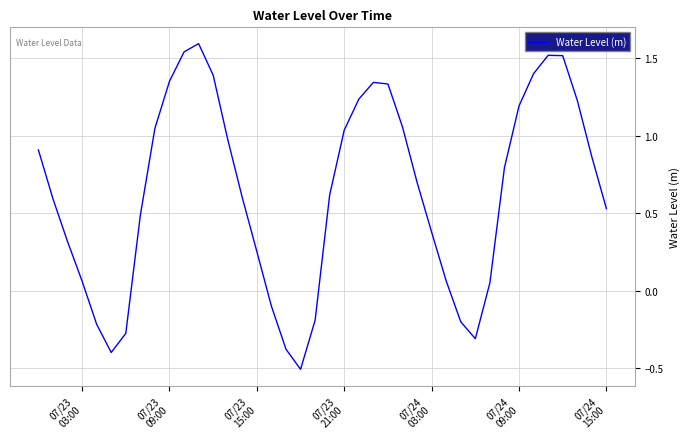

What is the difference between the maximum and minimum values?

2.1